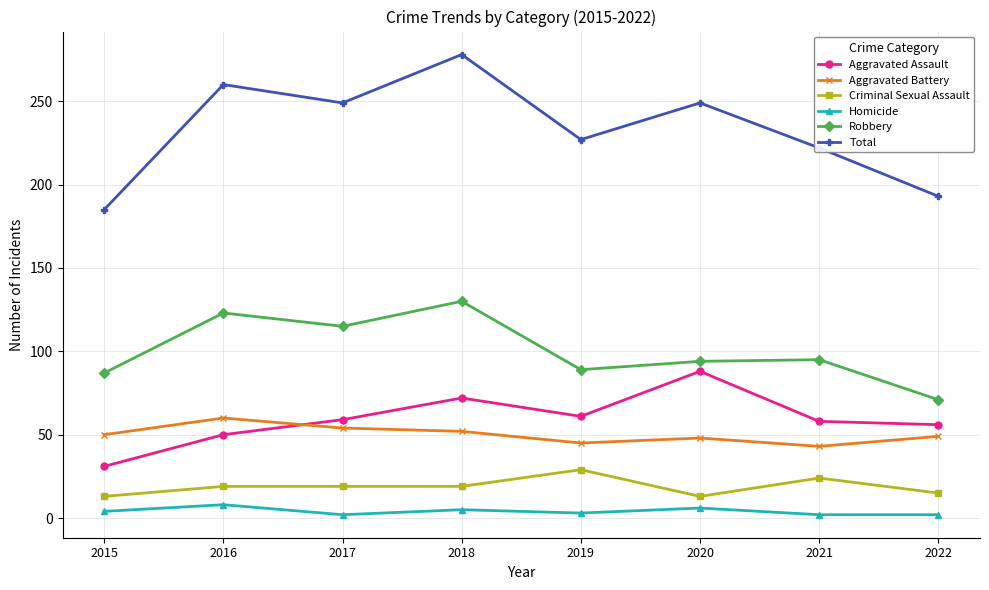

Which series changed the most between 2016 and 2021?

Total